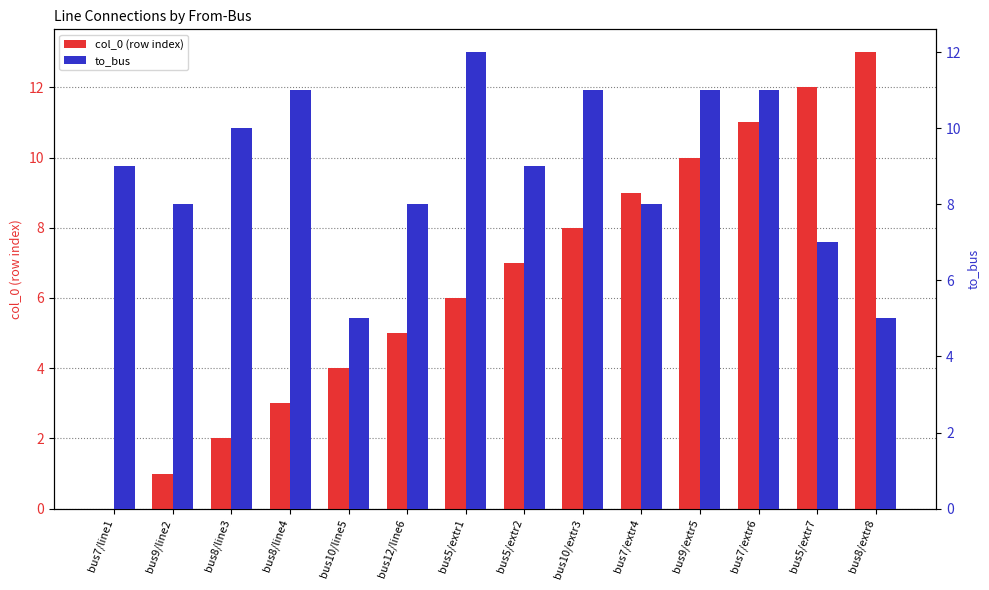

Where is to_bus nearest to the value 8?

bus9/line2